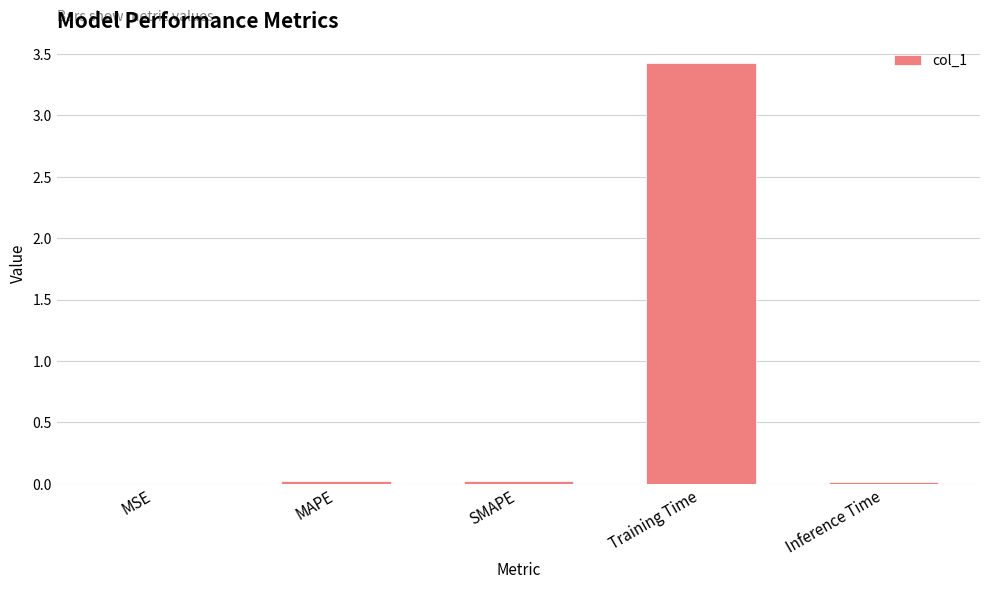

Does the chart contain stacked bars?

No